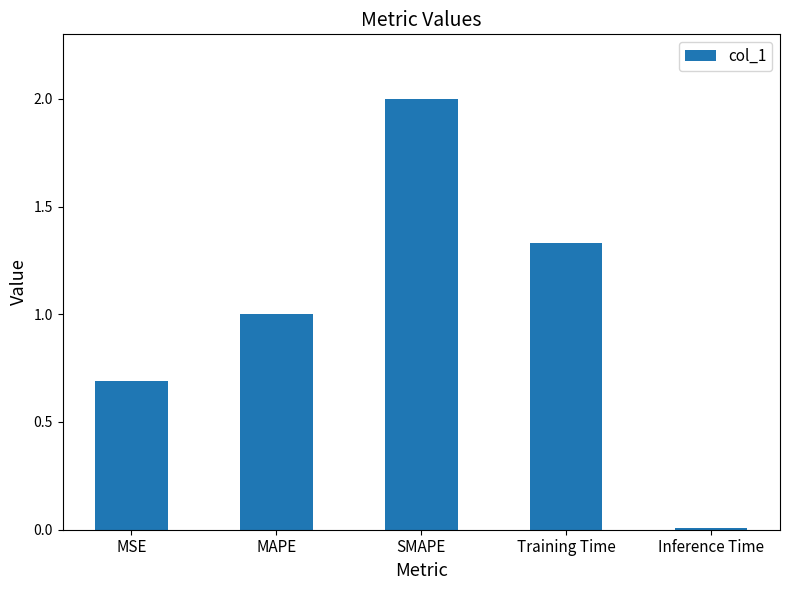

What is the approximate value at SMAPE?

2.0